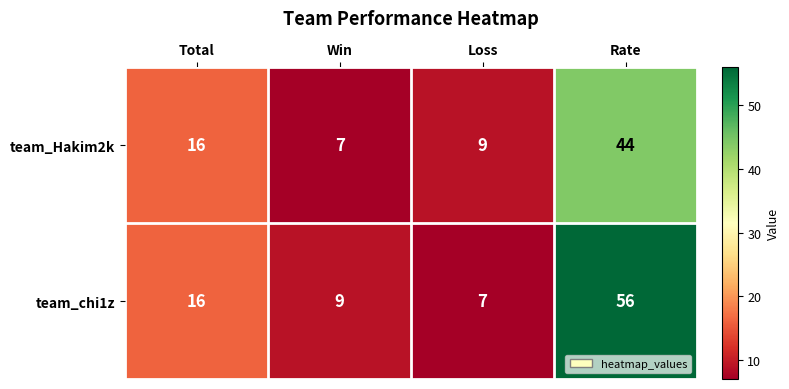

Rank the series at Rate from highest to lowest value.

team_chi1z, team_Hakim2k